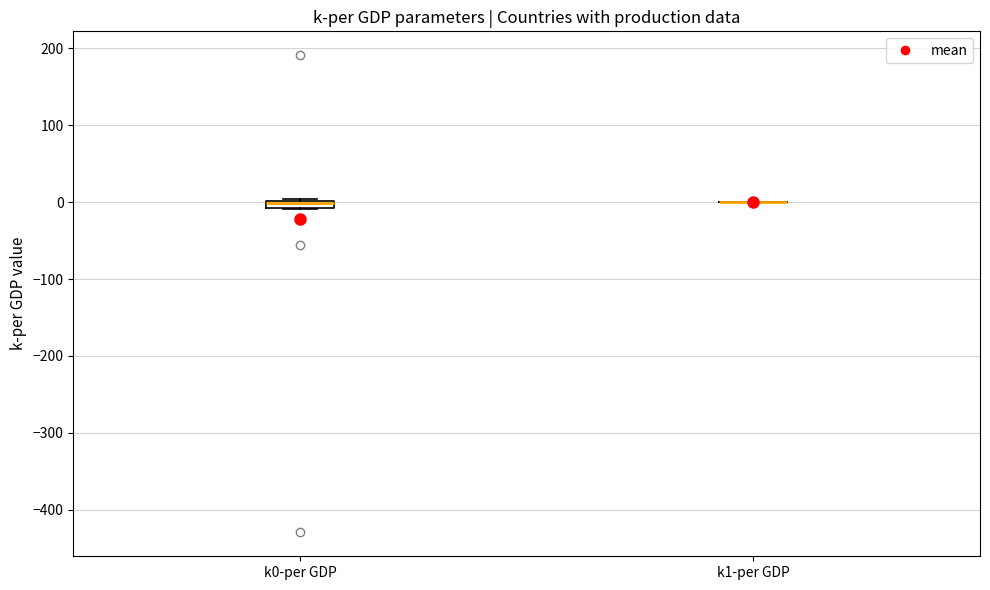

Where is the upper edge of the box for k0-per GDP on the y-axis? The values are not printed on the chart, so give them approximately, as read against the axis.

0